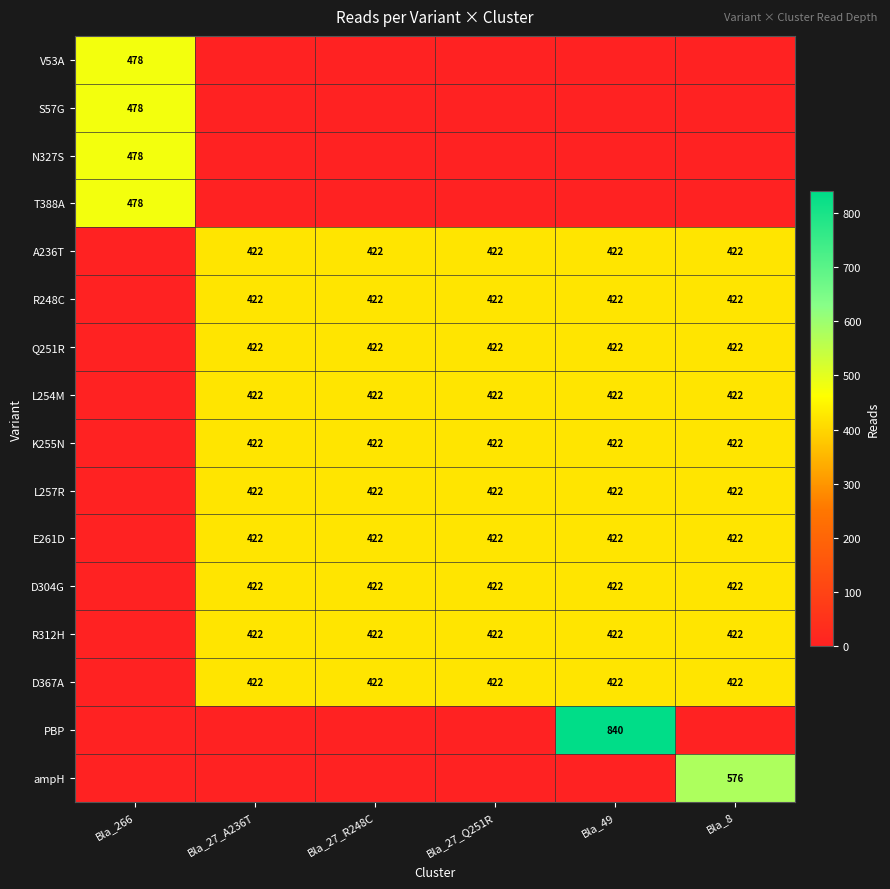

True or false: D367A has a value of 159 at Bla_27_R248C.

False